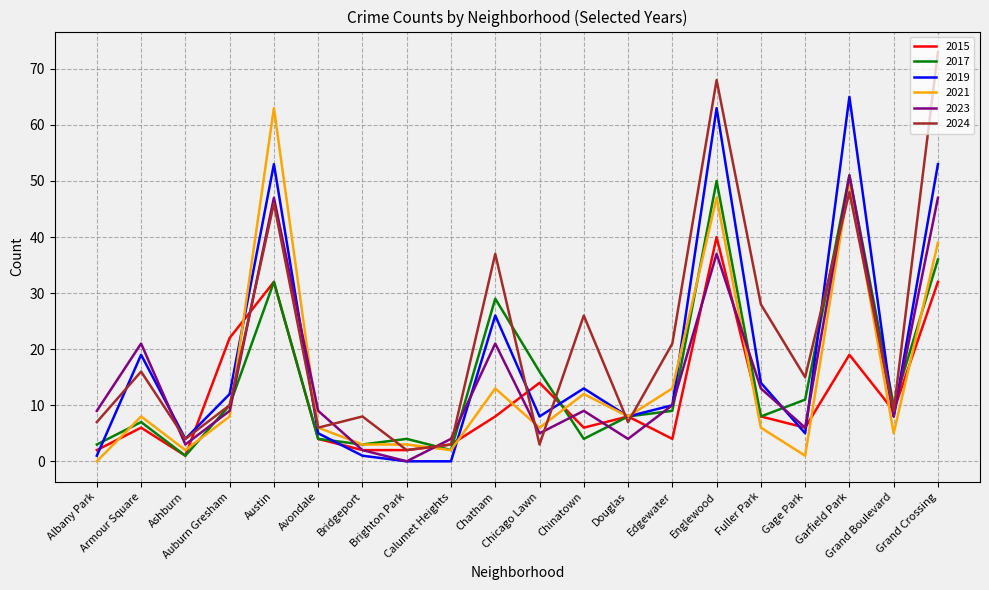

Which series has the largest total across all categories?

2024